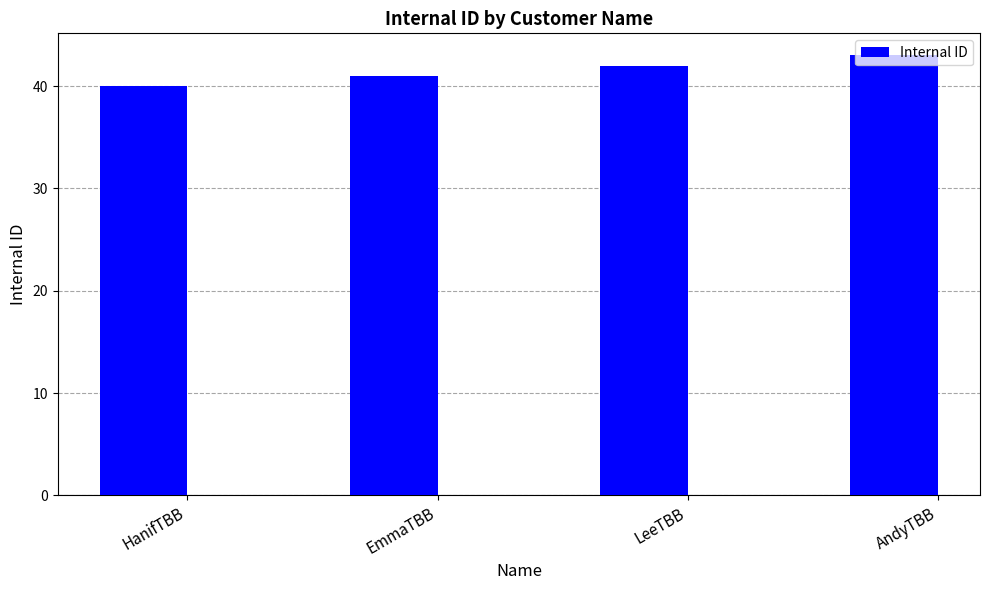

What is the change in value from LeeTBB to AndyTBB?

+1